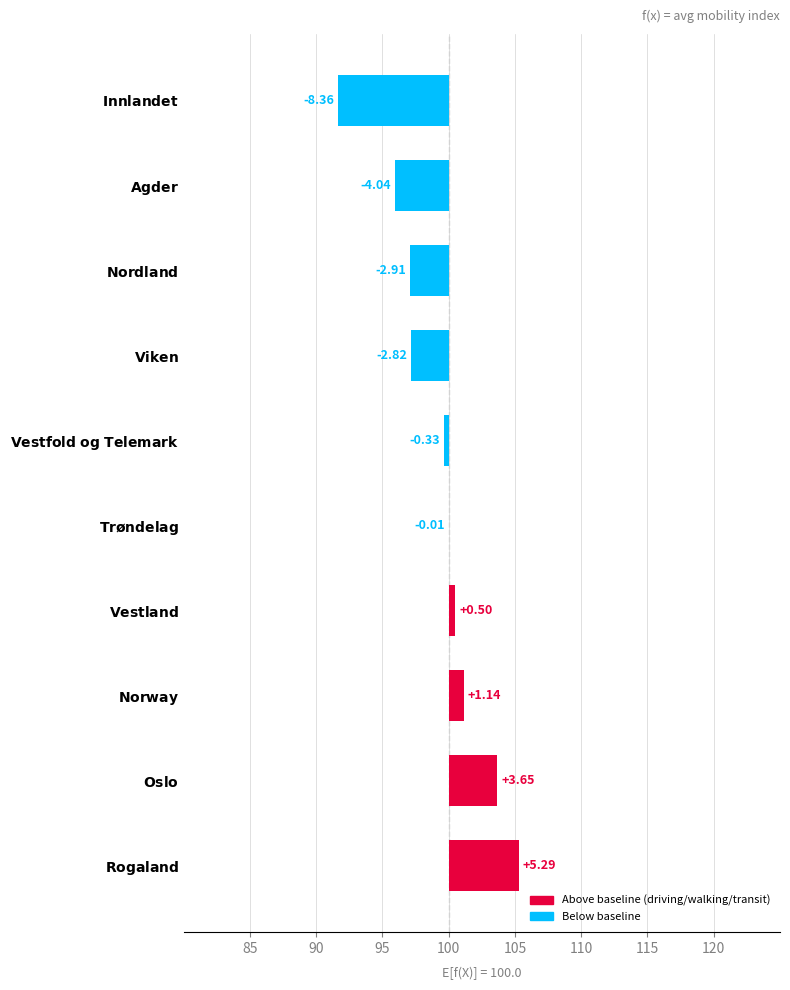

How many bars are there in total?

10